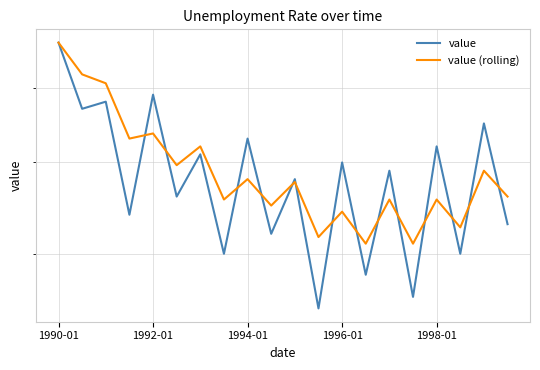

True or false: value has more than 2 points higher than both neighbors.

True